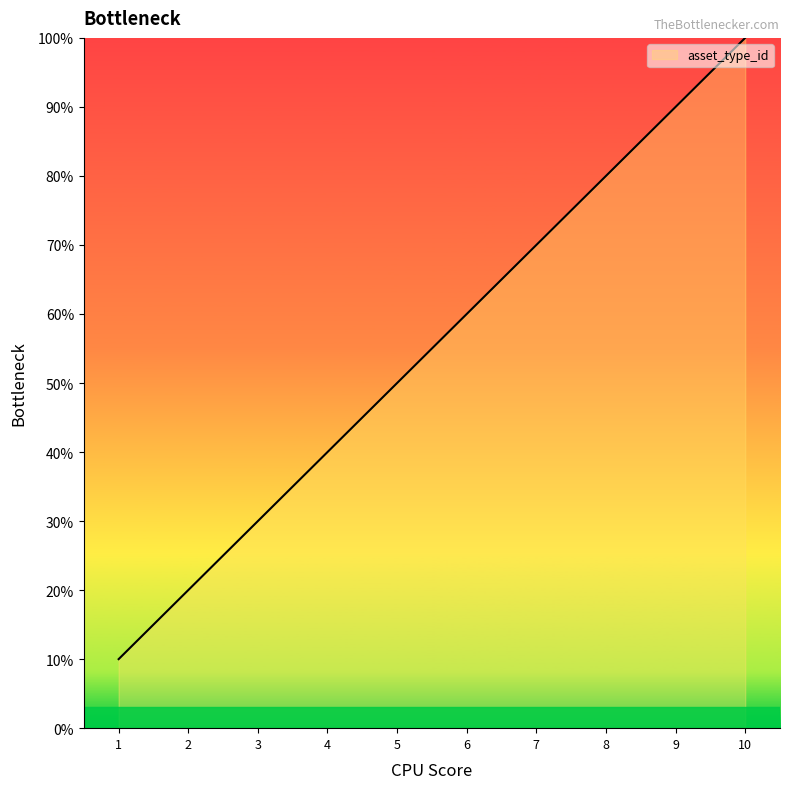

Approximately how many times larger is the value at 7 compared to 2?

3.5